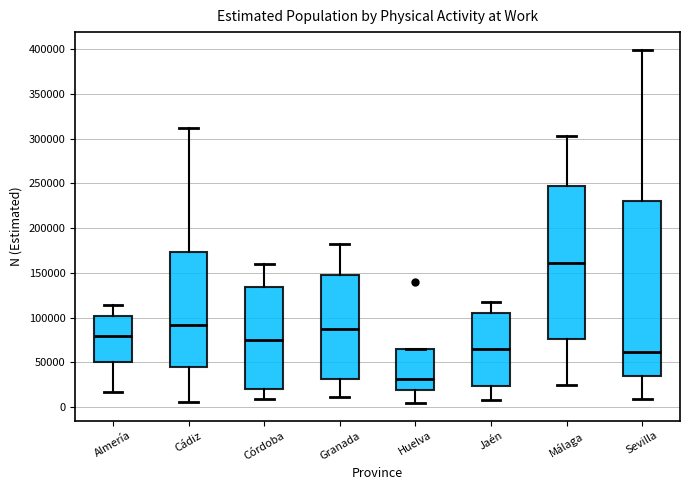

Reading left to right, read every box against the y-axis: the position of its median line, the range the box covers, and the ends of its whiskers. The values are not printed on the chart, so give them approximately, as read against the axis.

Almería: median 80000, box 50000 to 100000, whiskers 15000 to 115000
Cádiz: median 90000, box 45000 to 175000, whiskers 5000 to 310000
Córdoba: median 75000, box 20000 to 135000, whiskers 10000 to 160000
Granada: median 85000, box 30000 to 145000, whiskers 10000 to 185000
Huelva: median 30000, box 20000 to 65000, whiskers 5000 to 65000
Jaén: median 65000, box 25000 to 105000, whiskers 10000 to 115000
Málaga: median 160000, box 75000 to 250000, whiskers 25000 to 305000
Sevilla: median 60000, box 35000 to 230000, whiskers 10000 to 400000